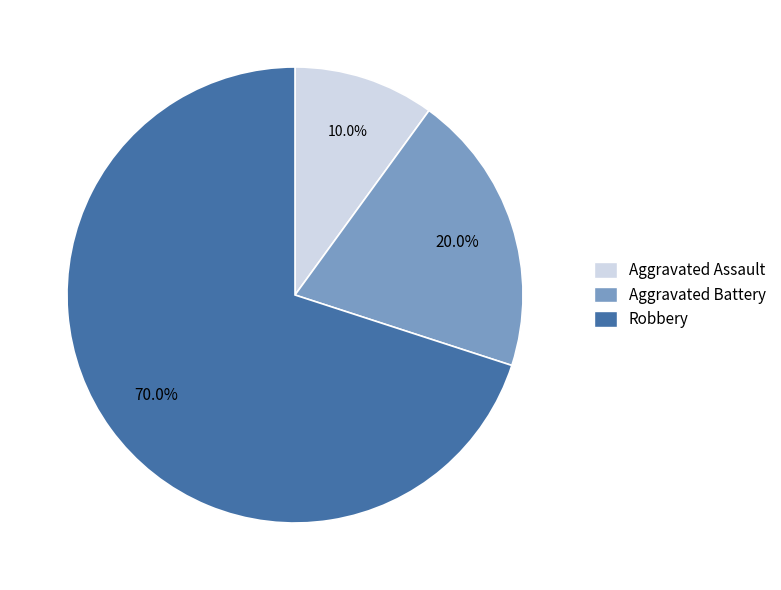

Is there any slice that represents more than half of the pie?

Yes